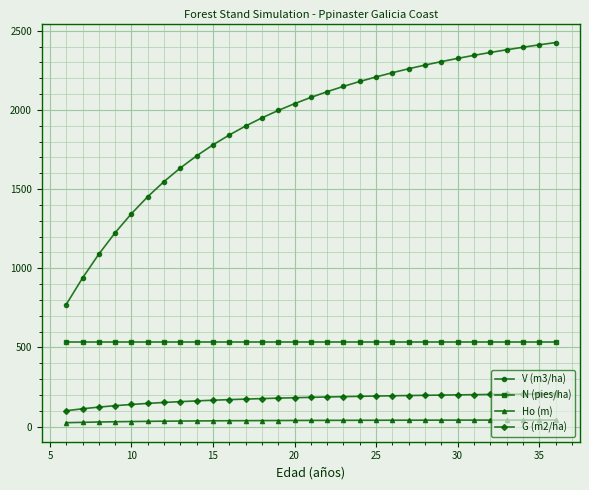

How many data points does each series have?

31